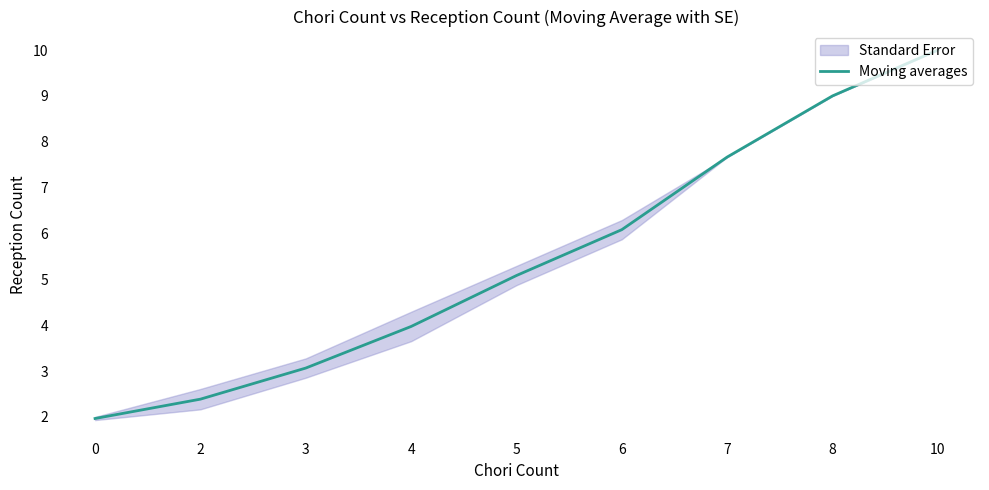

Approximately how many times larger is the value at 8 compared to 0?

4.6